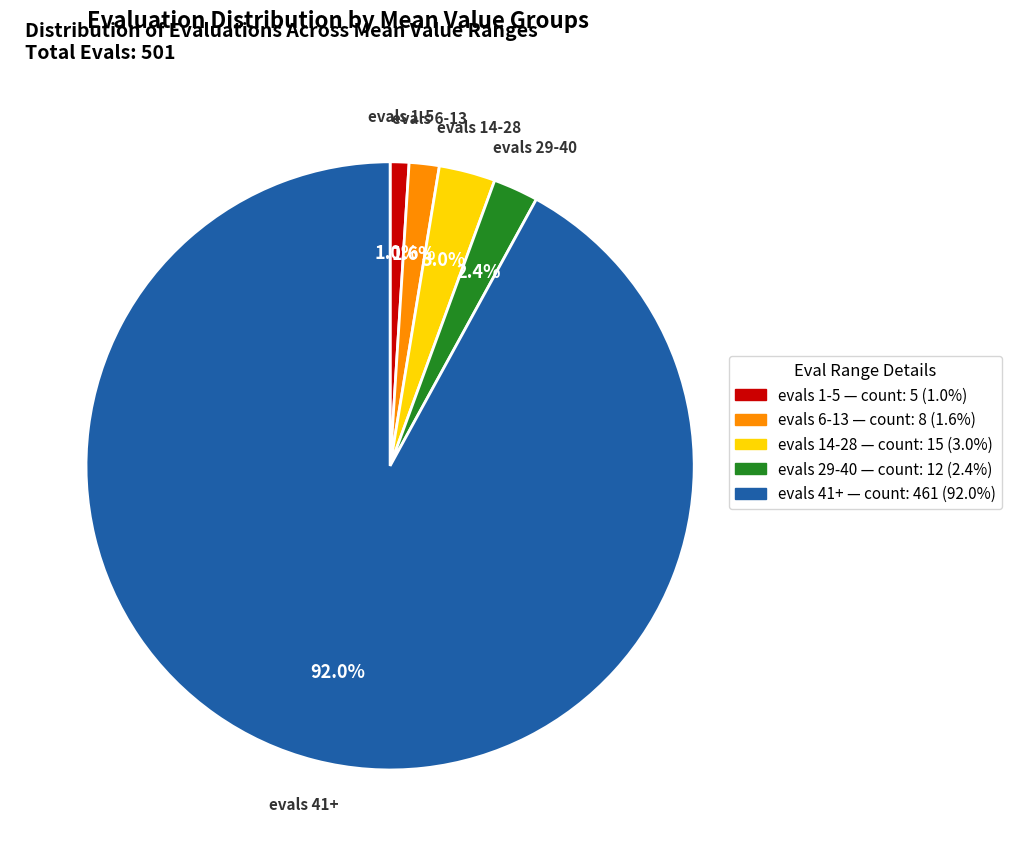

Is it true that evals 6-13 is 8% of the pie?

False